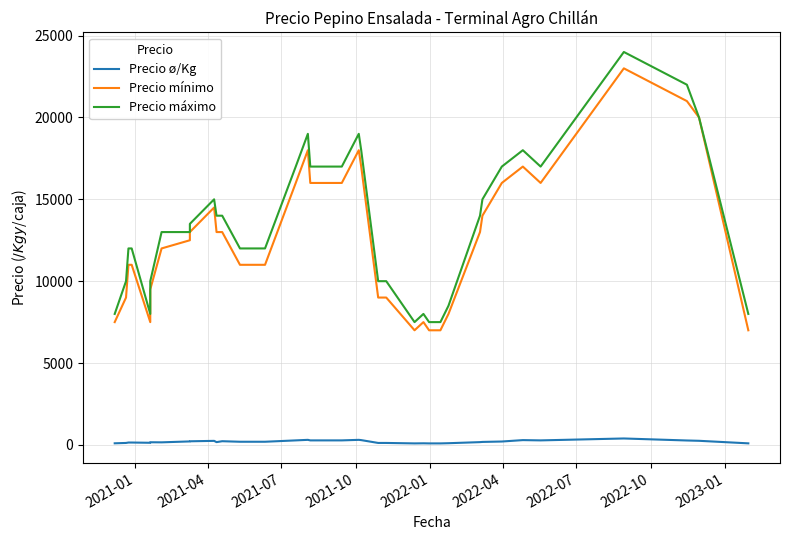

True or false: Precio mínimo and Precio máximo cross at least once.

False